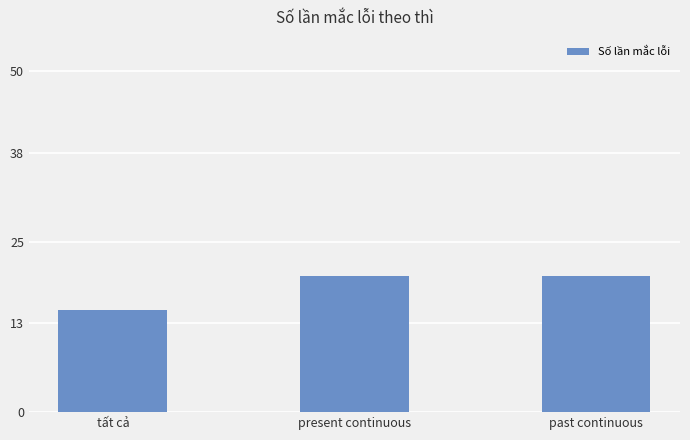

What position from the right is present continuous?

2